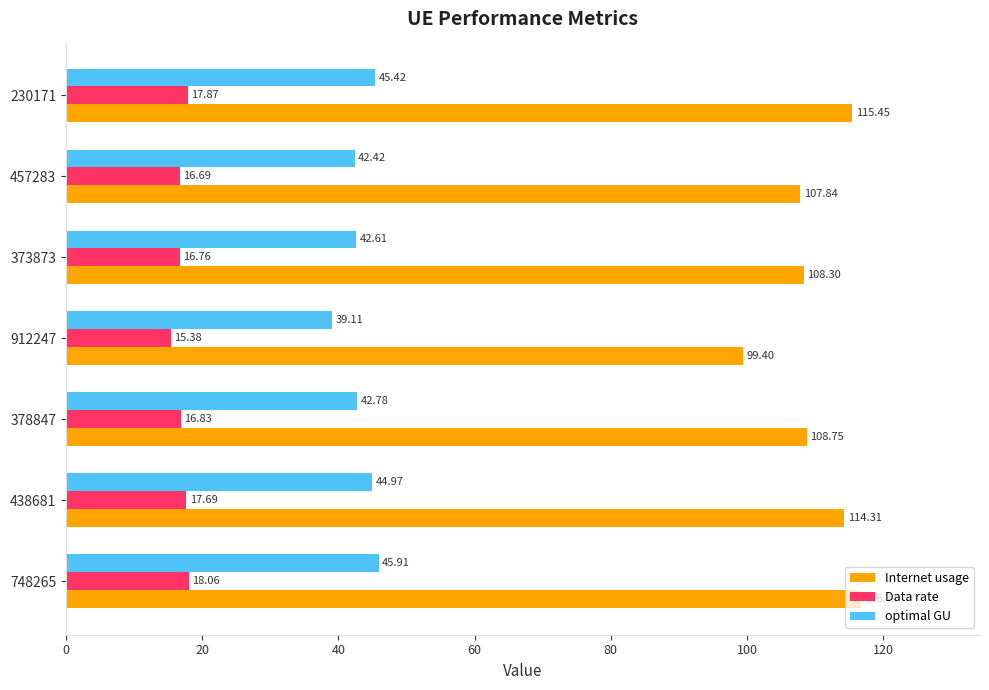

What is the sum of the optimal GU values at 378847 and 438681?

87.8